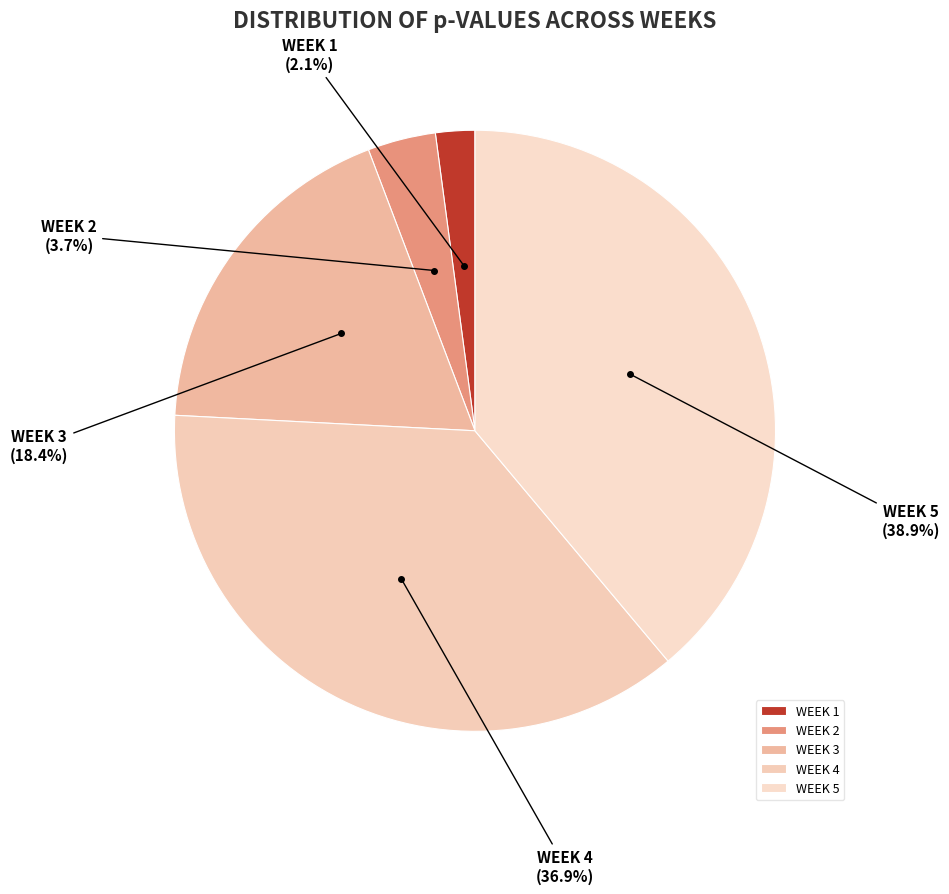

To the nearest percent, what portion does WEEK 4 represent?

37%